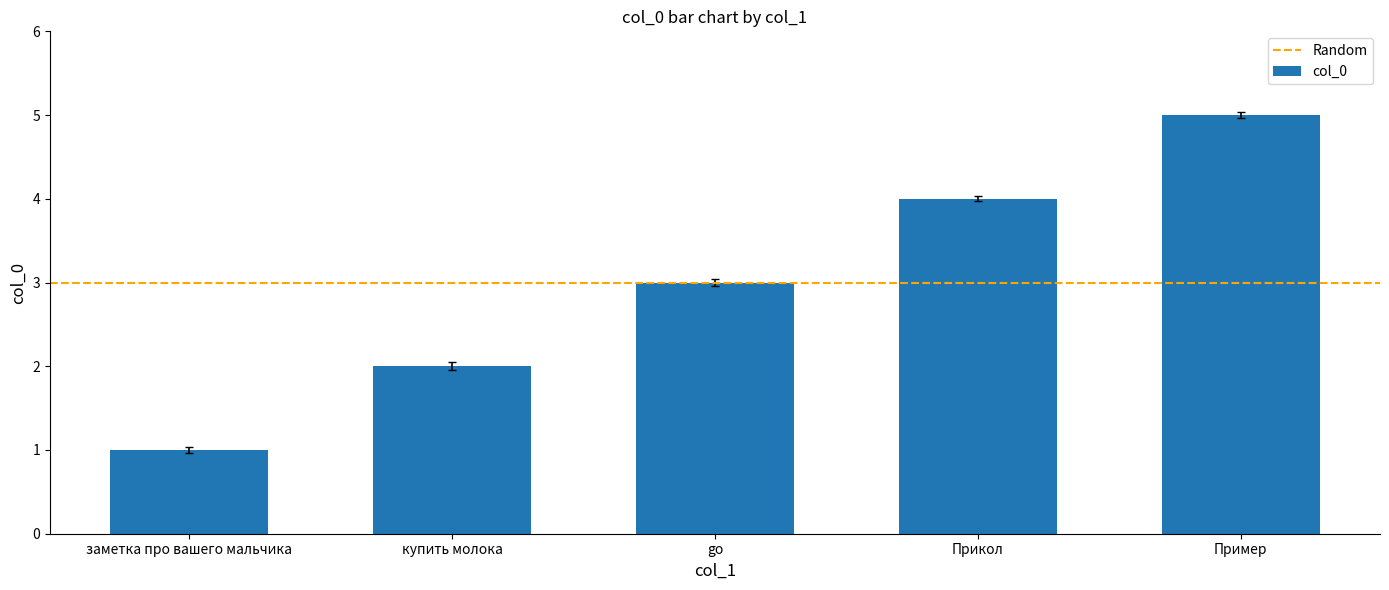

What position from the right is заметка про вашего мальчика?

5